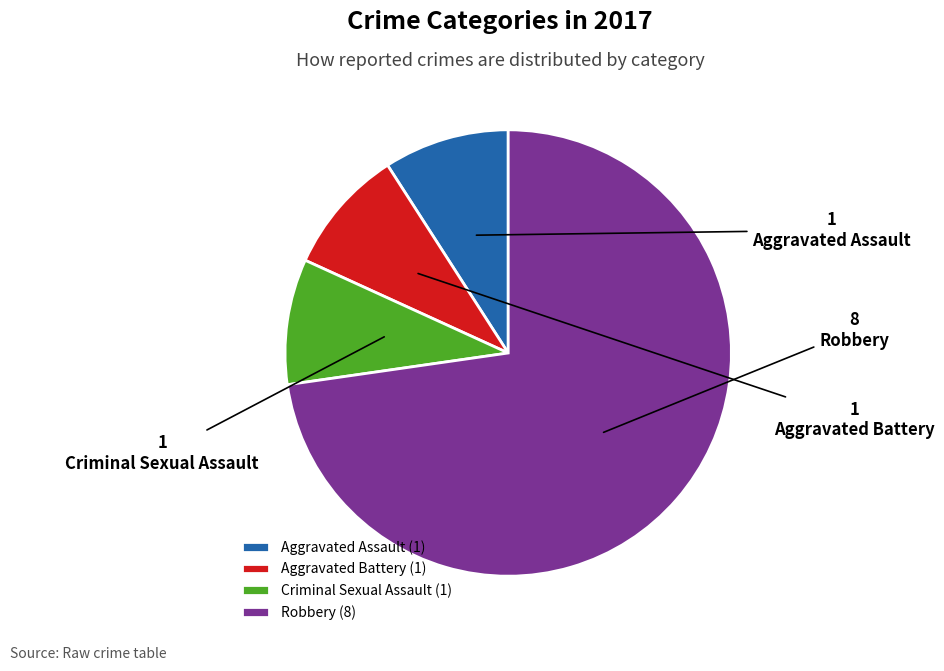

Is it true that Criminal Sexual Assault is 1% of the pie?

False